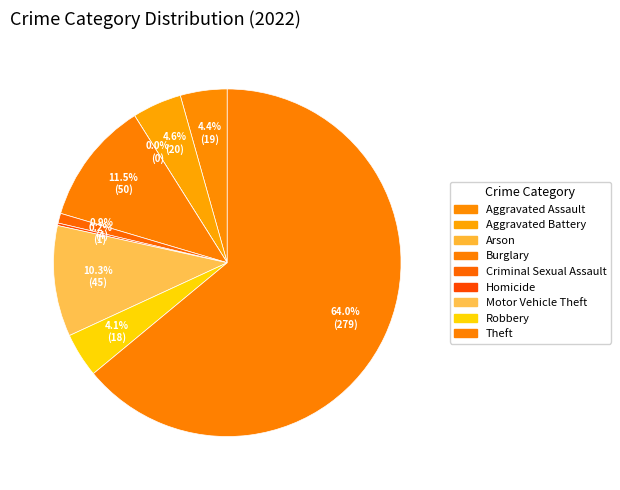

To the nearest percent, what percentage of the pie is Burglary?

11%